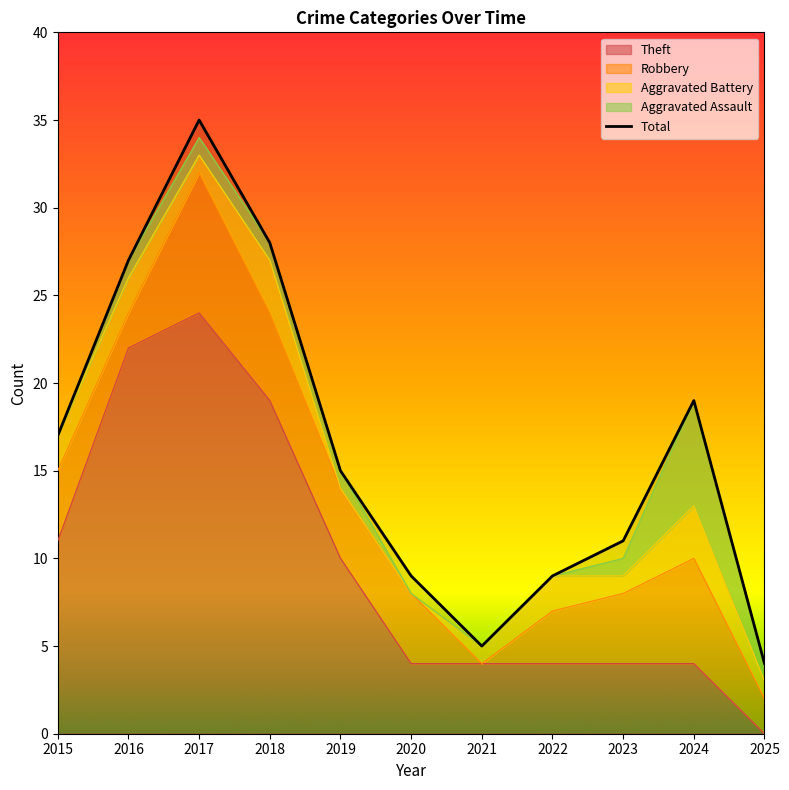

What is the difference between the Aggravated Assault values at 2023 and 2021?

1